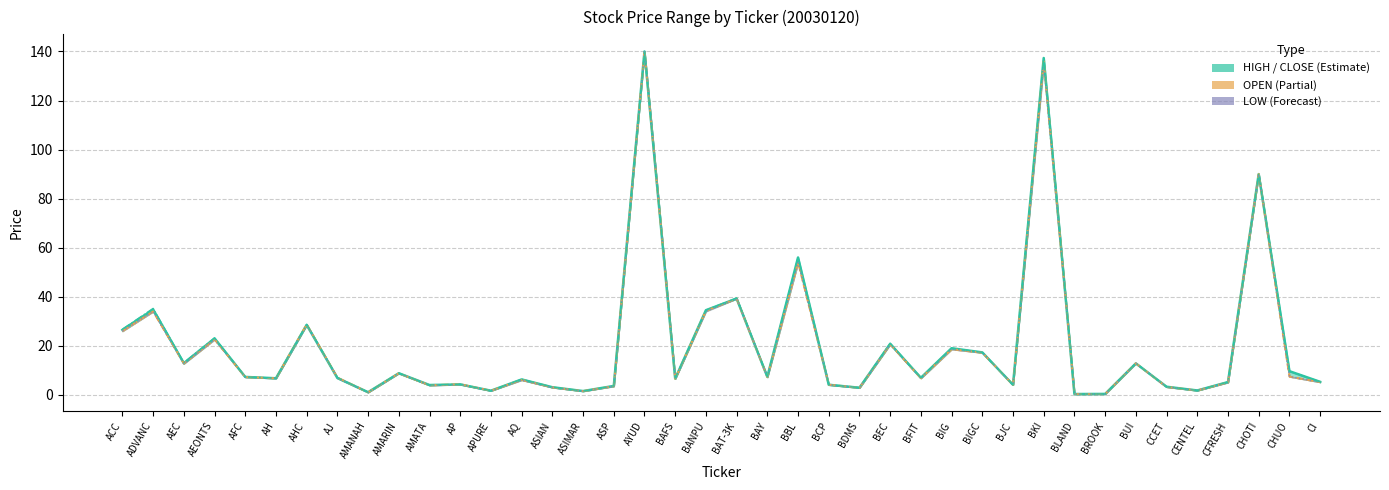

Rank the series by their average value, from lowest to highest.

LOW, OPEN, CLOSE, HIGH